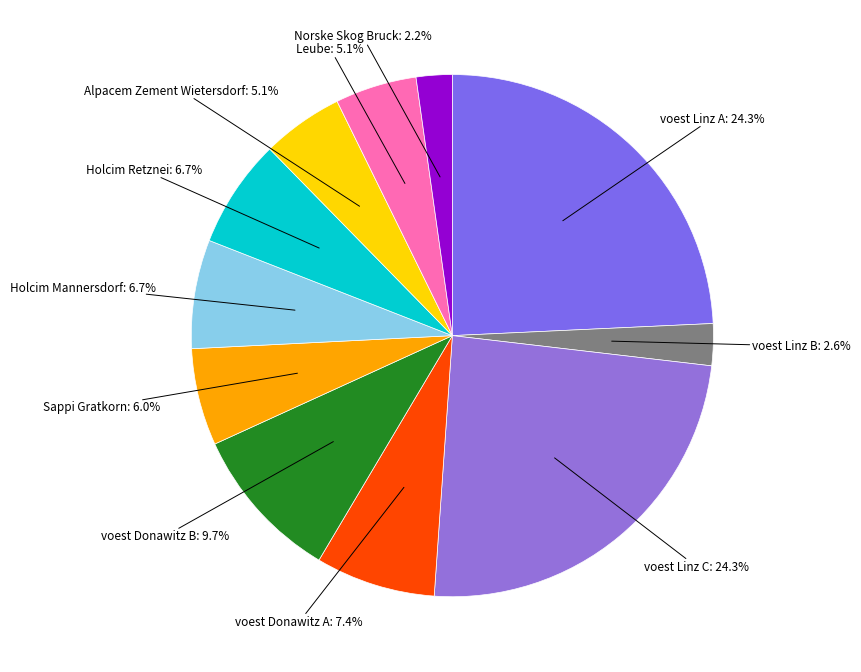

Which category has the smallest portion of the pie?

Norske Skog Bruck